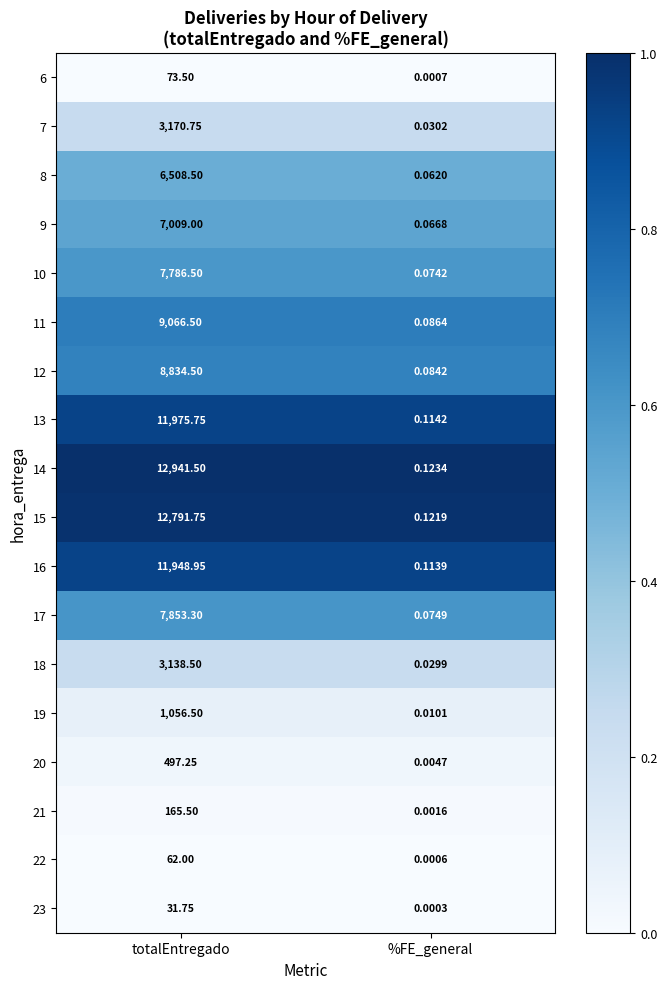

At which label does 21 first exceed 165?

totalEntregado